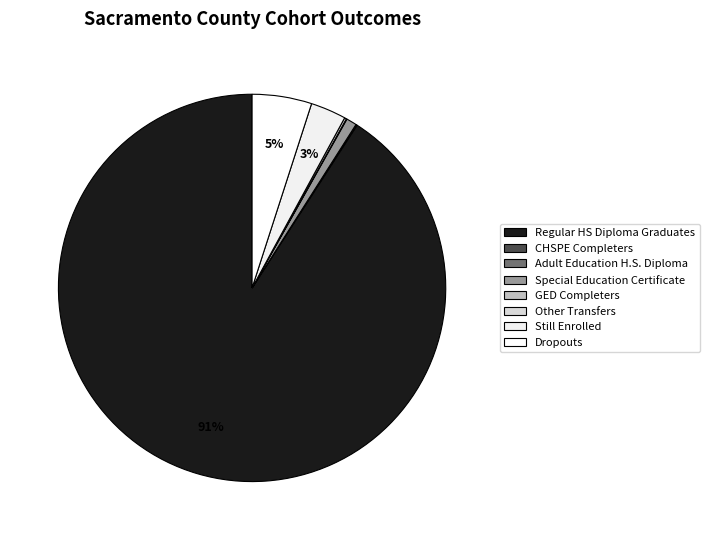

To the nearest percent, what percentage of the pie is Dropouts?

5%